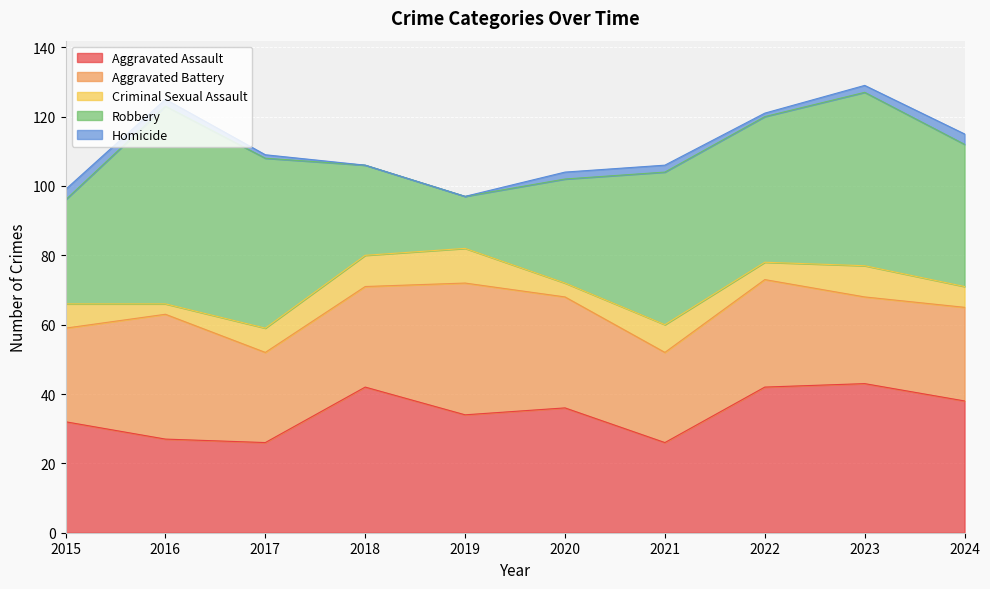

What is the difference between the second highest and second lowest values in the Criminal Sexual Assault series?

5